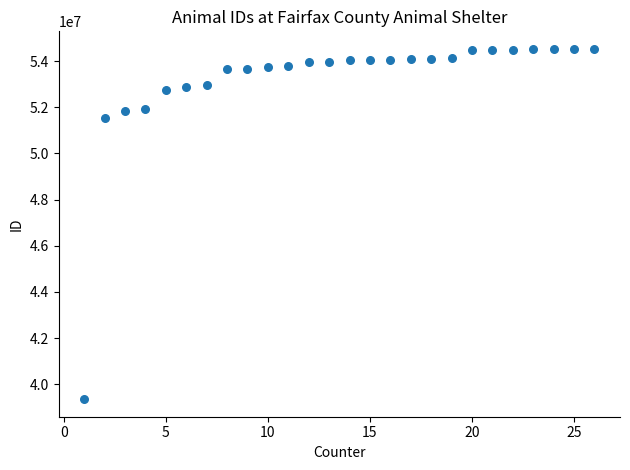

What Y value in the scatter plot is closest to 46942737?

51555314